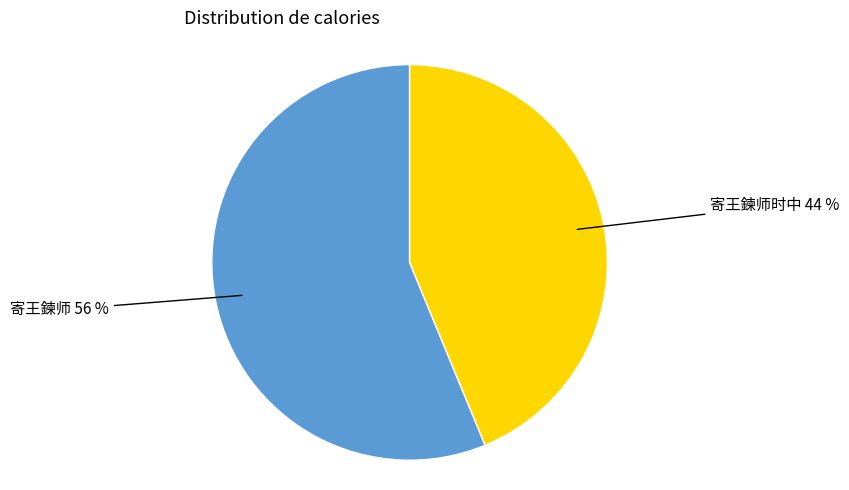

What is the smallest slice in the pie chart?

寄王鍊师时中